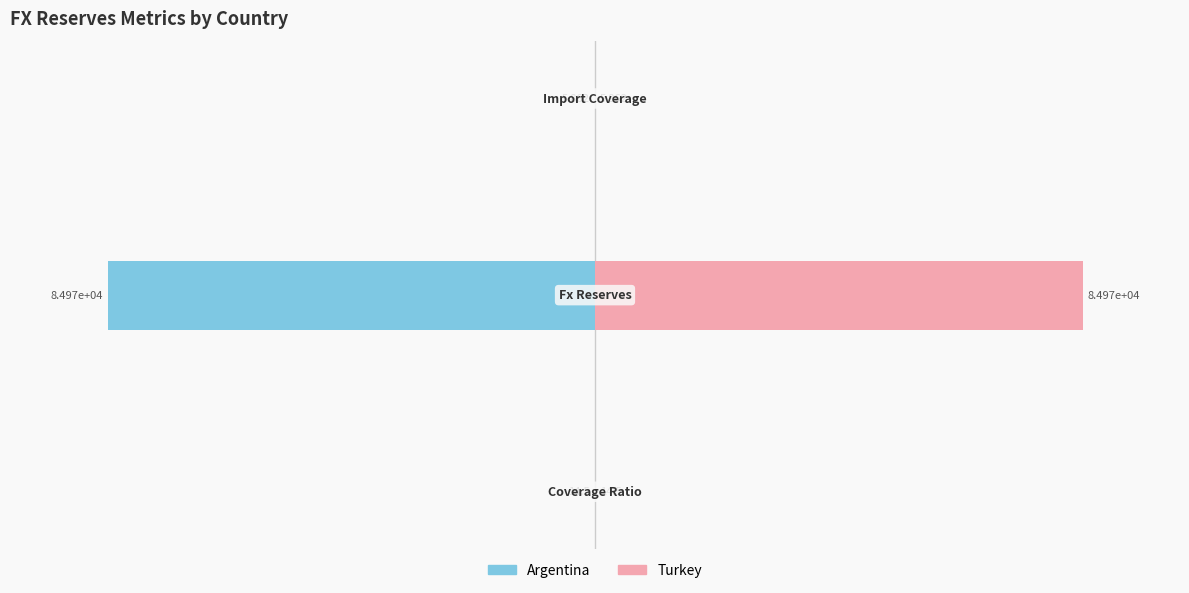

At how many categories does at least one series exceed -6365?

3